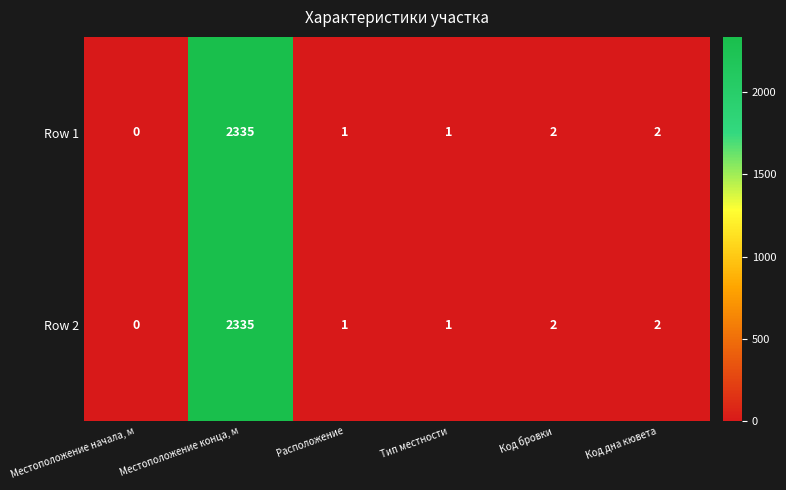

Reading left to right, transcribe all the data shown in this chart.

Row 1: Местоположение начала, м=0	Местоположение конца, м=2335	Расположение=1	Тип местности=1	Код бровки=2	Код дна кювета=2
Row 2: Местоположение начала, м=0	Местоположение конца, м=2335	Расположение=1	Тип местности=1	Код бровки=2	Код дна кювета=2